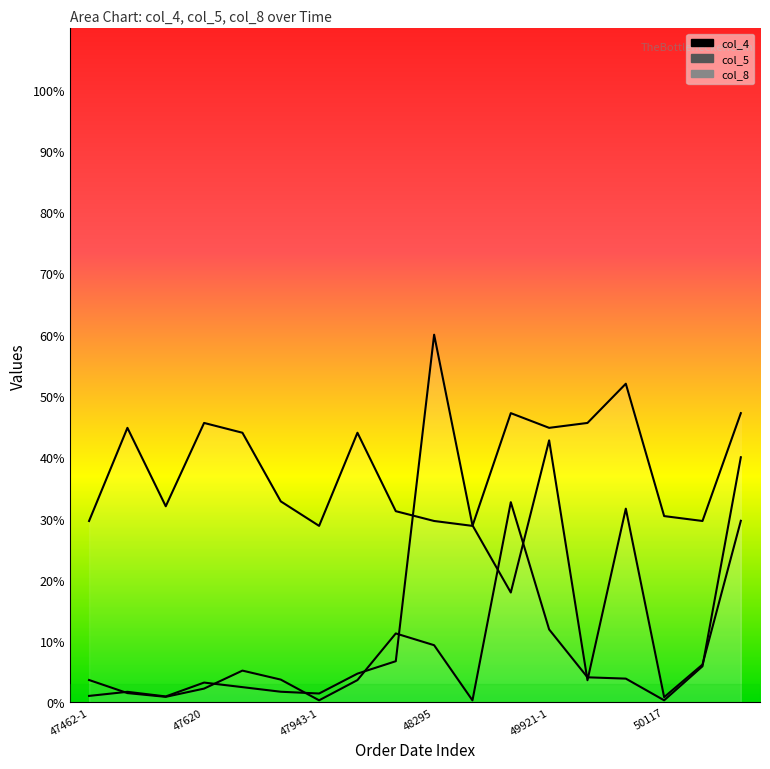

List the series in order of their overall mean, lowest first.

col_5, col_4, col_8